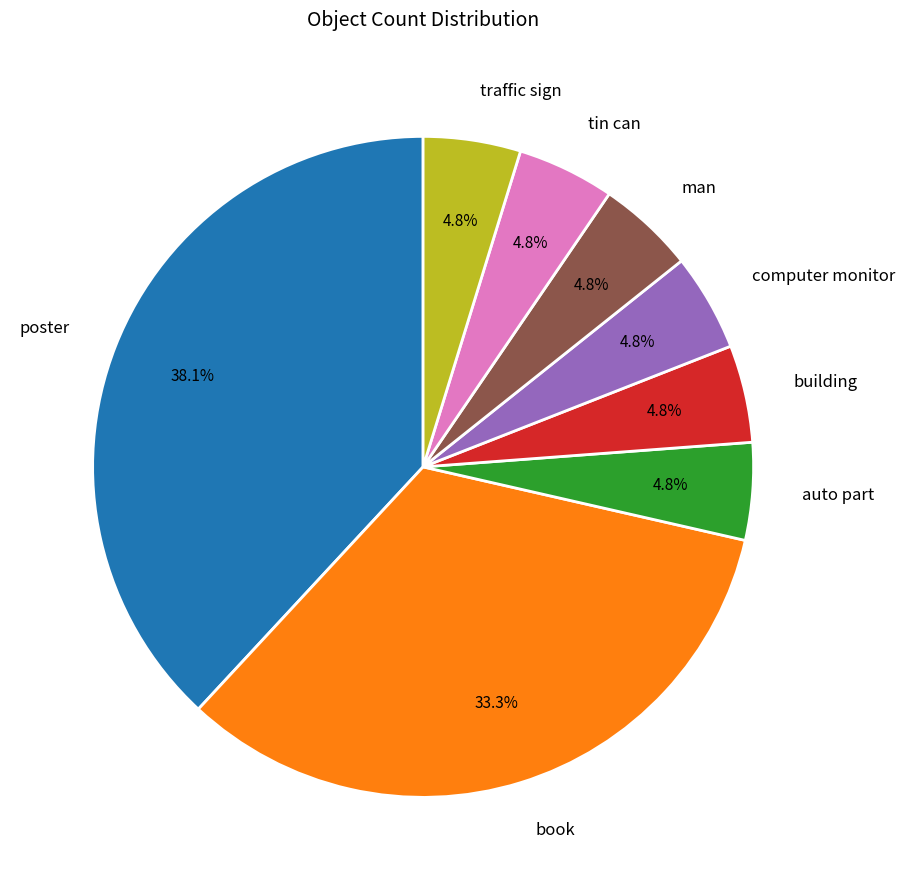

How many slices are in this pie chart?

8